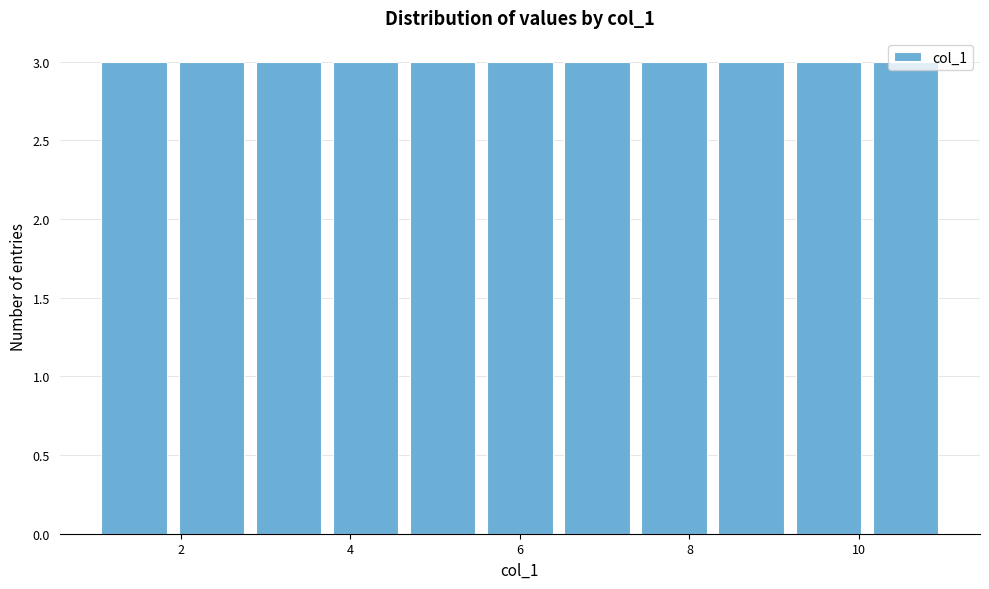

Reading left to right, transcribe this chart: for each bar, give the range it covers on the x-axis and its height. Neither the bar edges nor the heights are printed on the chart, so give them approximately, as read against the axes.

1.0 to 2.0: 3
2.0 to 2.8: 3
2.8 to 3.8: 3
3.8 to 4.6: 3
4.6 to 5.6: 3
5.6 to 6.4: 3
6.4 to 7.4: 3
7.4 to 8.2: 3
8.2 to 9.2: 3
9.2 to 10.0: 3
10.0 to 11.0: 3